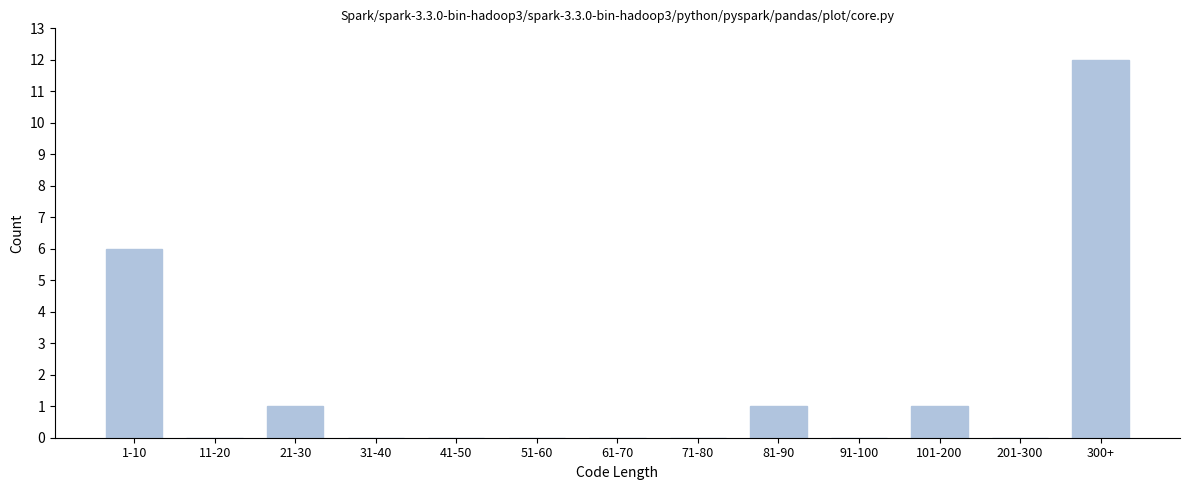

Reading left to right, list all the values displayed in this chart.

1-10=6	11-20=0	21-30=1	31-40=0	41-50=0	51-60=0	61-70=0	71-80=0	81-90=1	91-100=0	101-200=1	201-300=0	300+=12